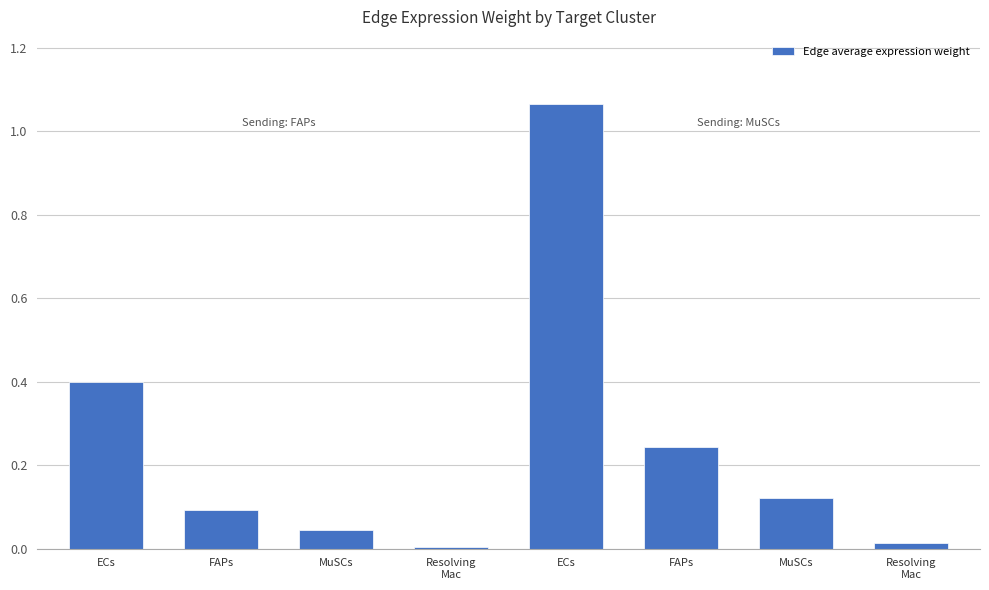

Does the chart contain any negative values?

No